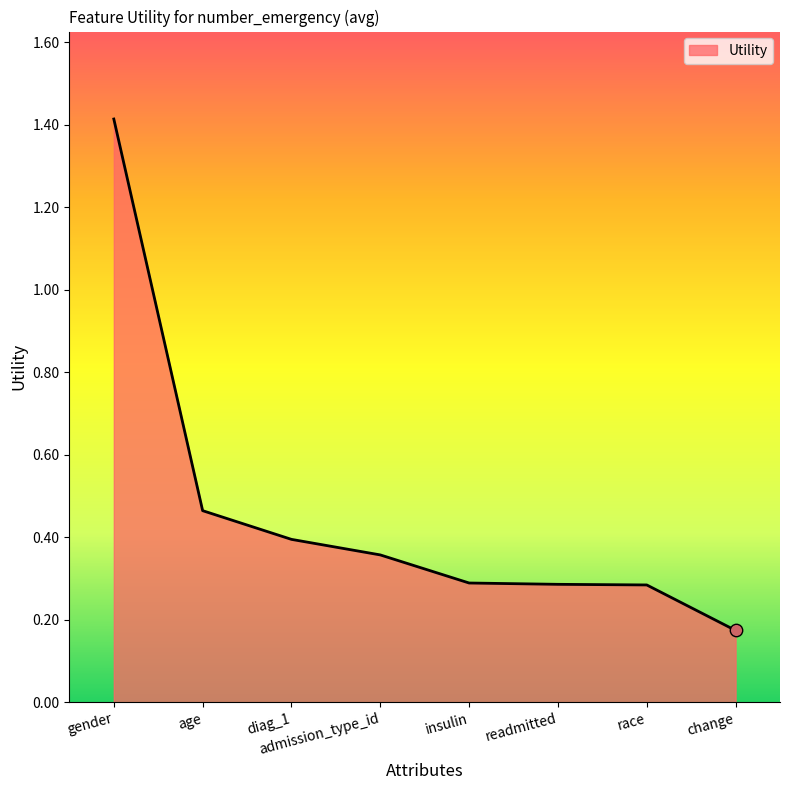

What is the change in value from race to change?

-0.1